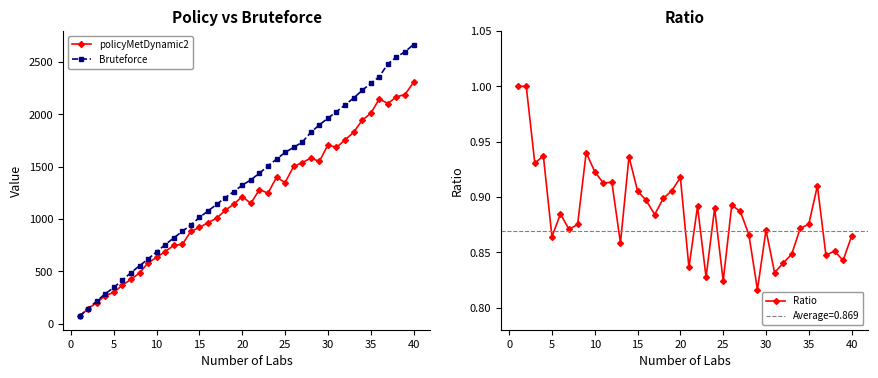

Which series has the largest total across all categories?

Bruteforce